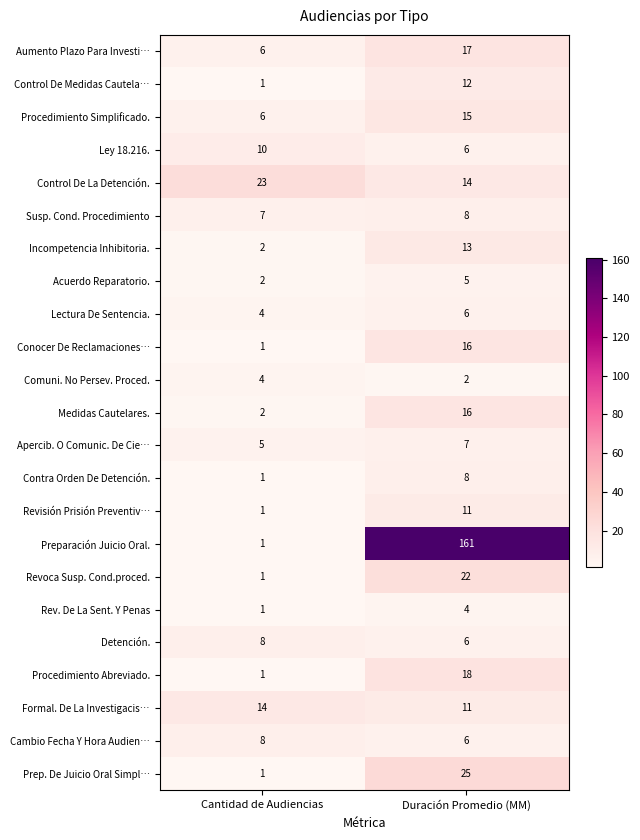

What is the maximum value shown in the chart?

161